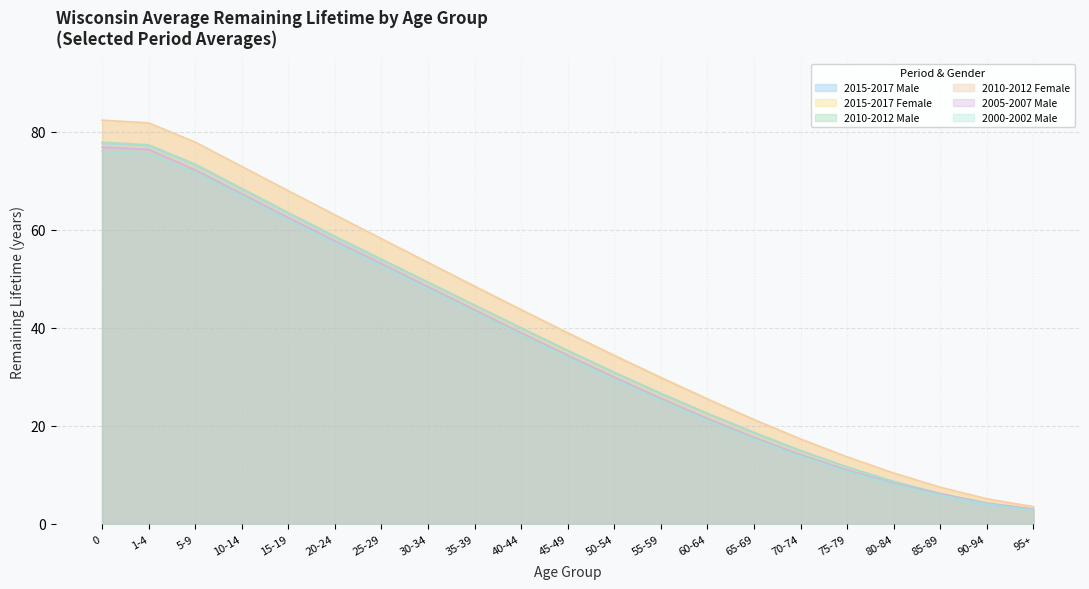

Count the number of categories in the chart.

21